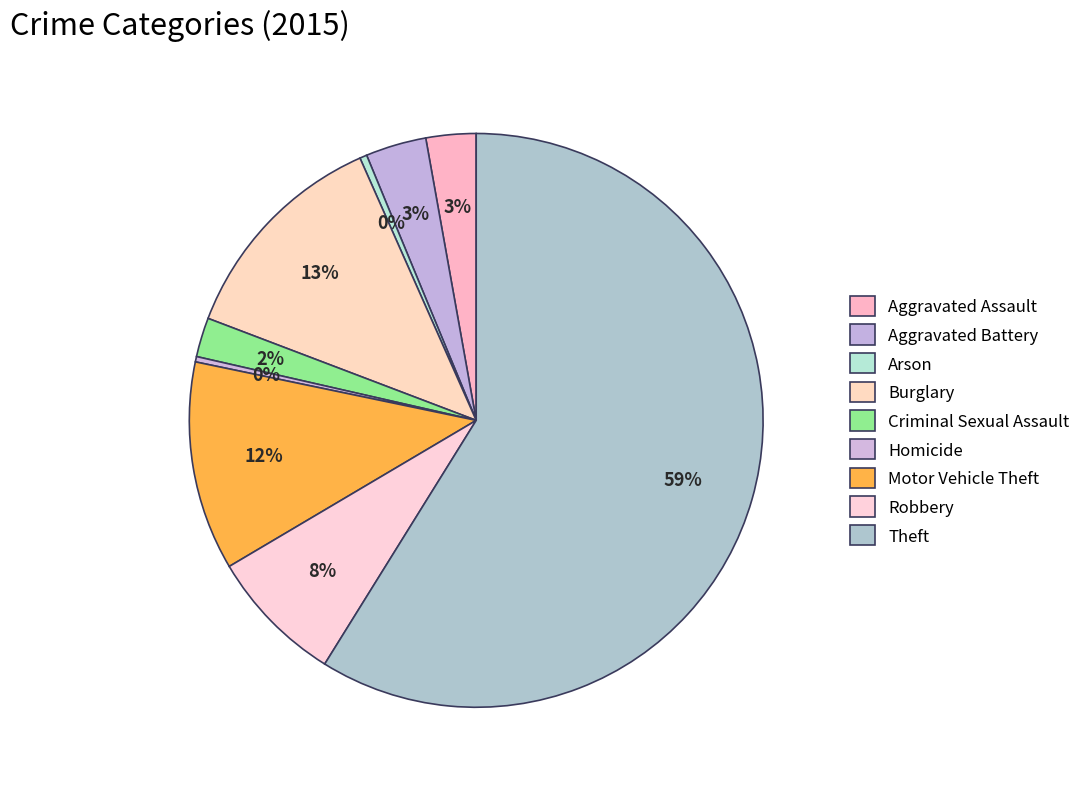

True or false: Theft accounts for 59% of the total.

True